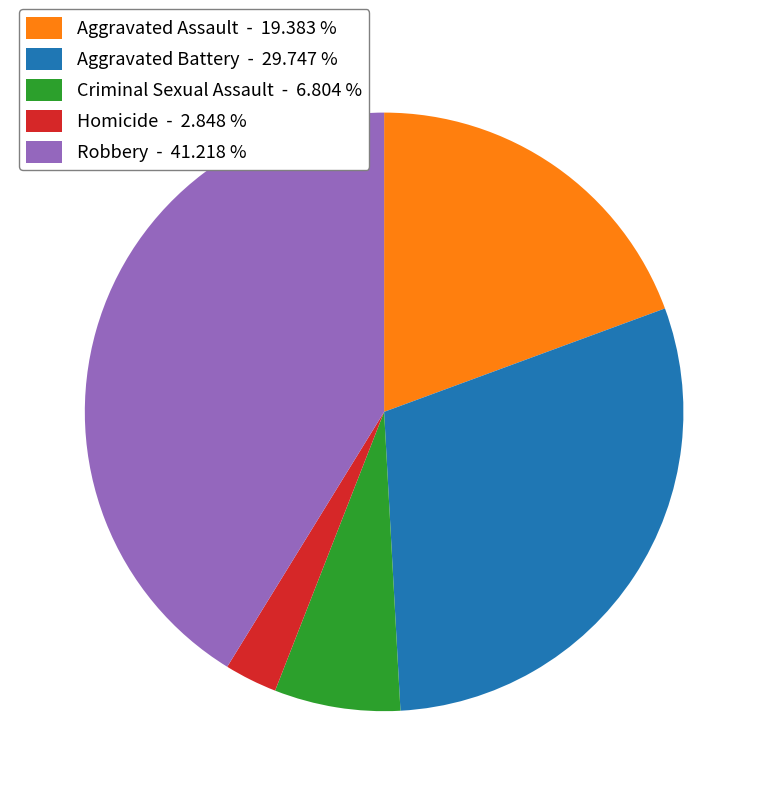

Is it true that Criminal Sexual Assault is 7% of the pie?

True